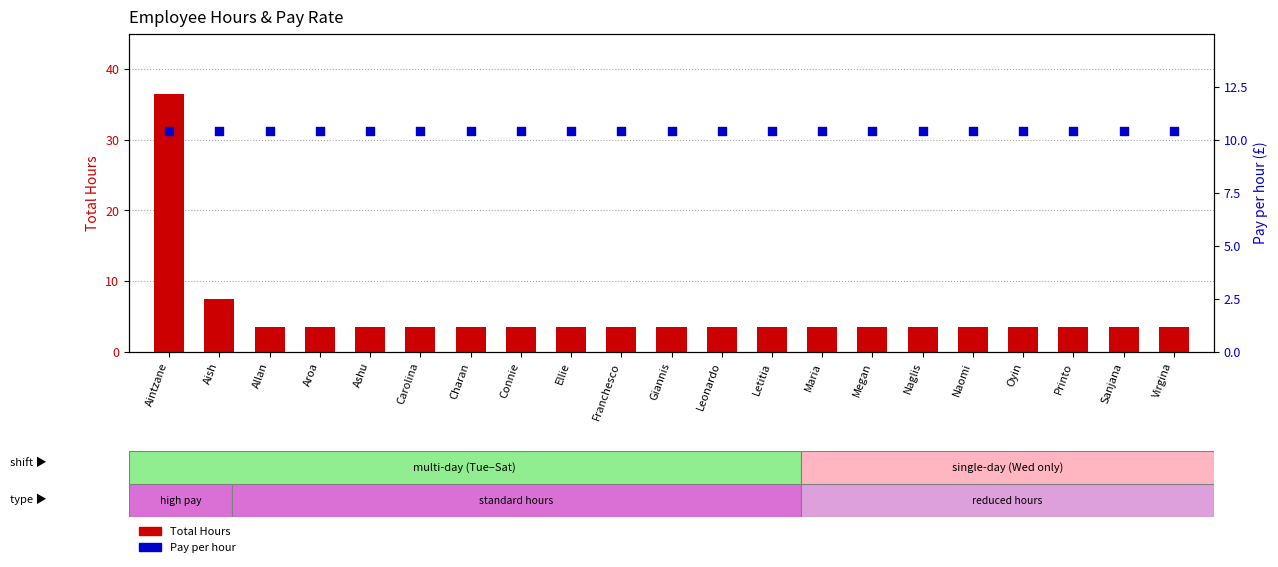

What are all the series names shown in the legend?

Total Hours, Pay per hour